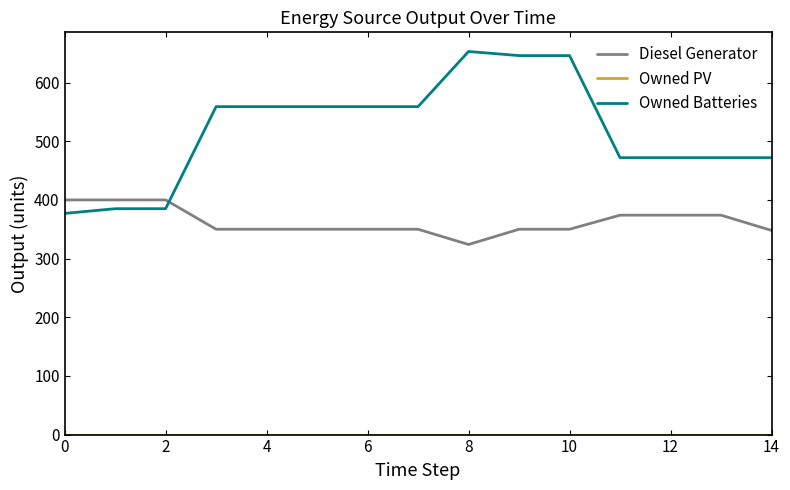

Which series has the largest range (max minus min)?

Owned Batteries